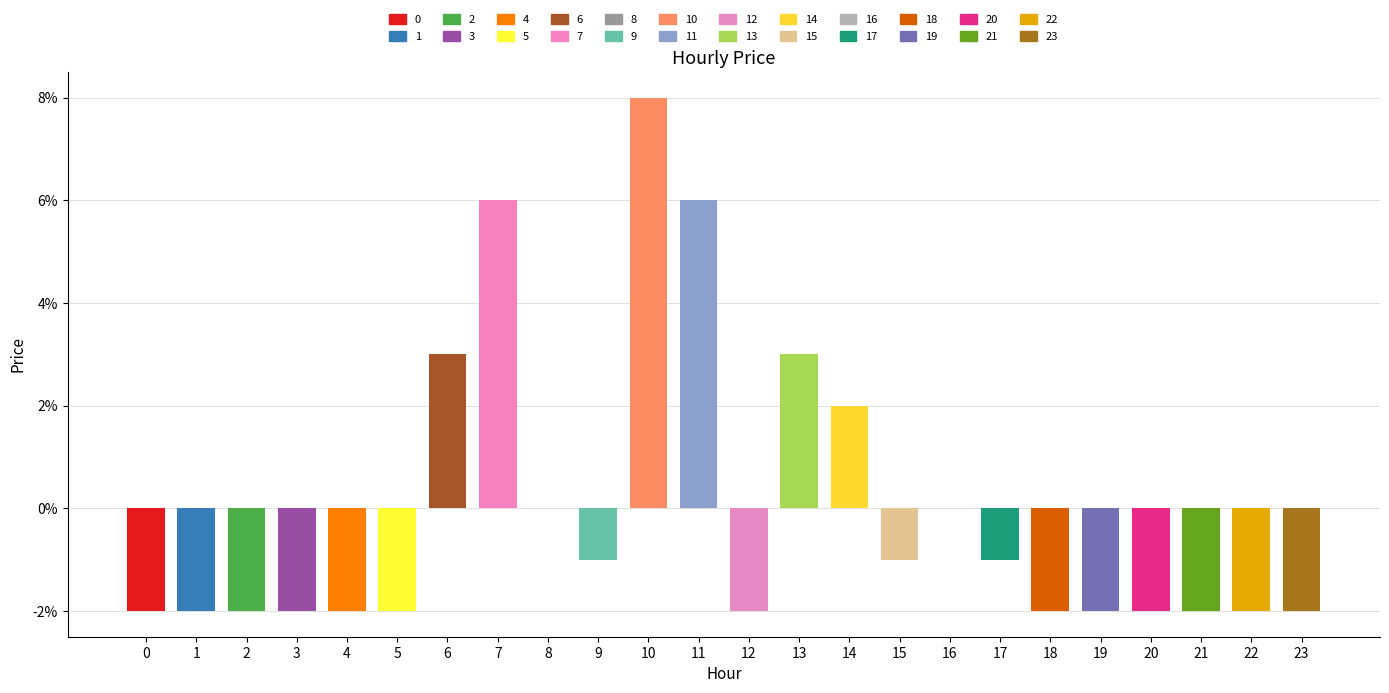

What is the difference between the second highest and minimum values?

0.1